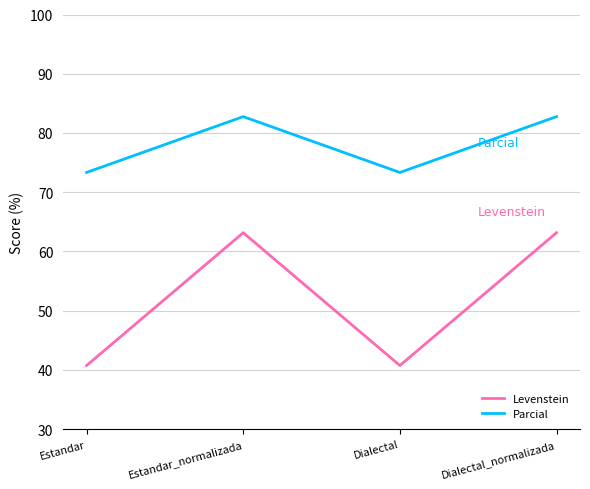

True or false: Parcial has more than 1 points higher than both neighbors.

False